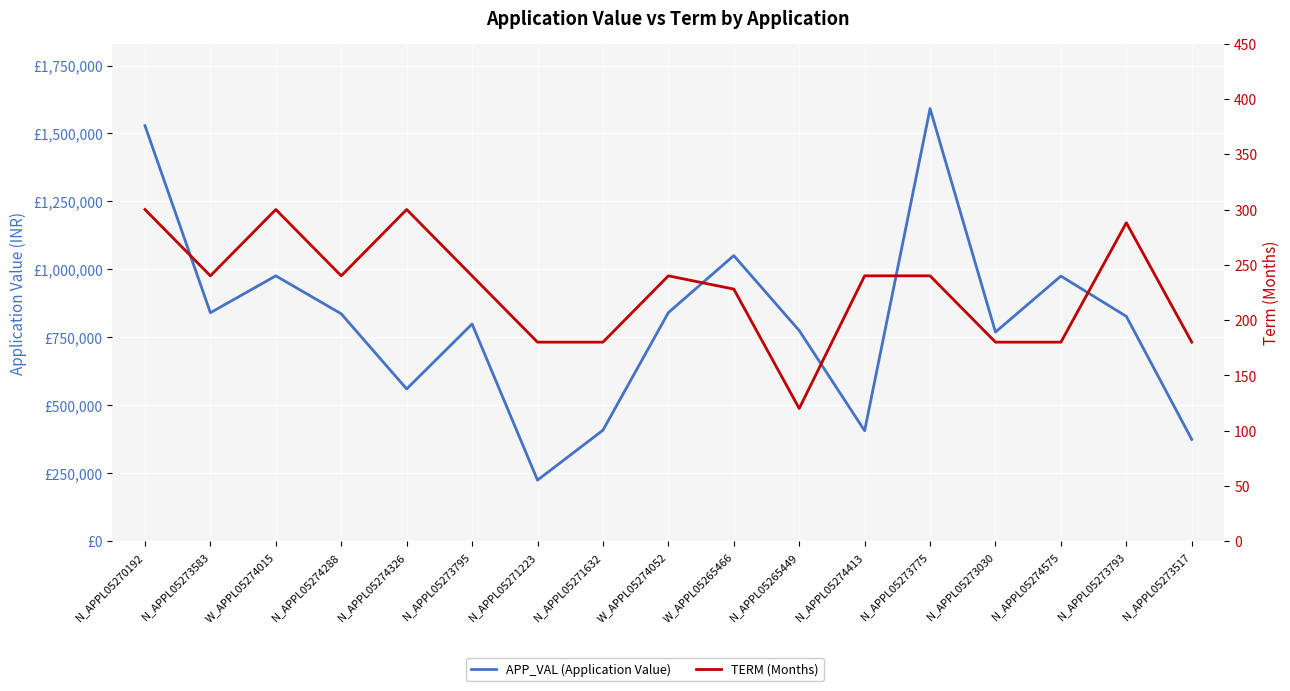

Rank the categories by TERM (Months) value from highest to lowest.

N_APPL05270192, W_APPL05274015, N_APPL05274326, N_APPL05273793, N_APPL05273583, N_APPL05274288, N_APPL05273795, W_APPL05274052, N_APPL05274413, N_APPL05273775, W_APPL05265466, N_APPL05271223, N_APPL05271632, N_APPL05273030, N_APPL05274575, N_APPL05273517, N_APPL05265449